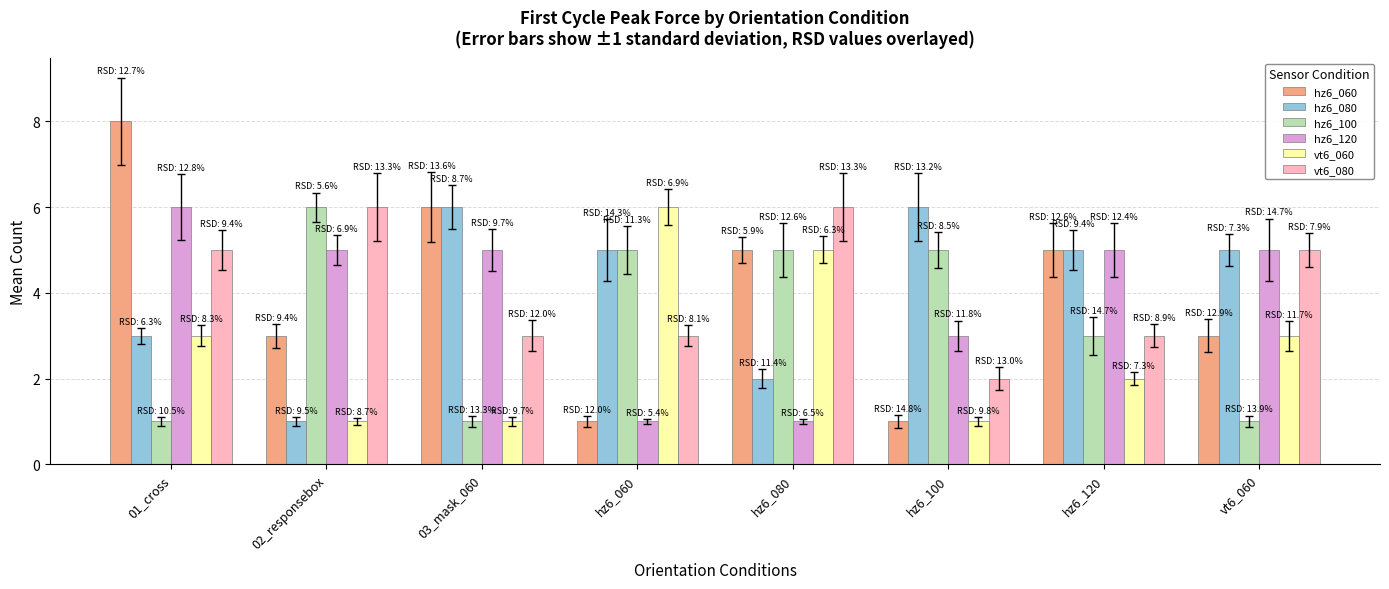

What is the label of the 2nd bar from the right?

hz6_120